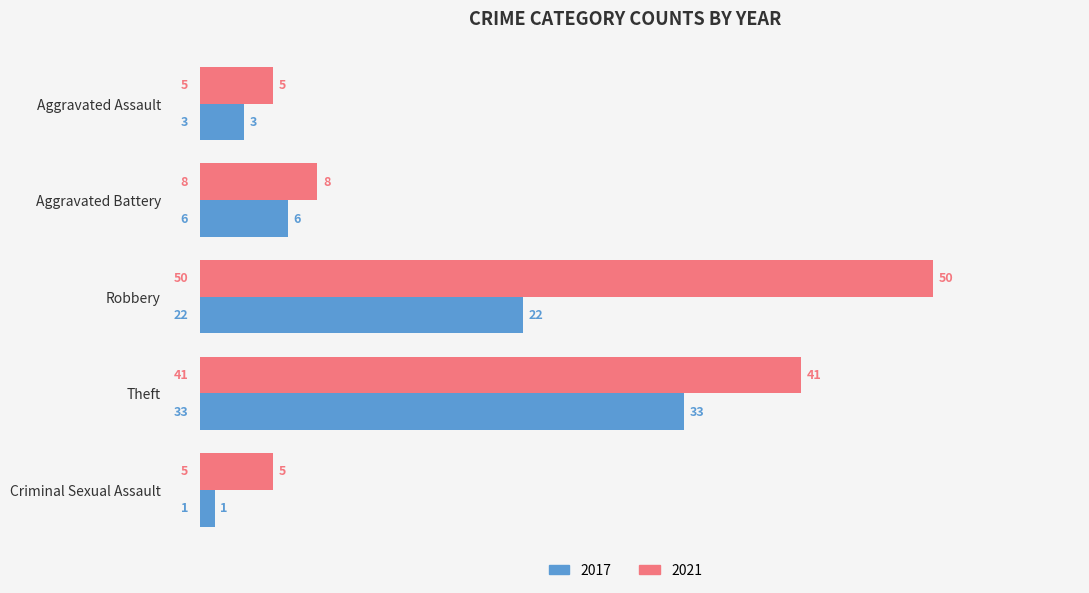

What is the sum of all 2021 values?

109